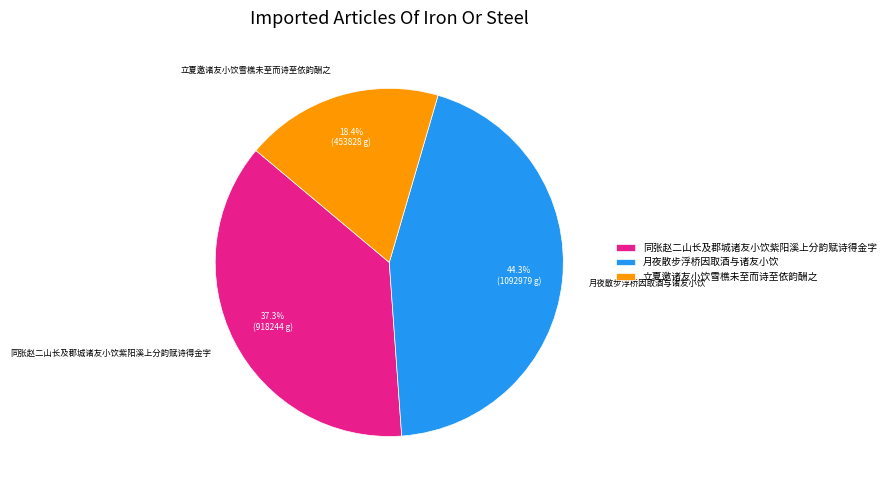

To the nearest percent, what percentage of the pie is 月夜散步浮桥因取酒与诸友小饮?

44%